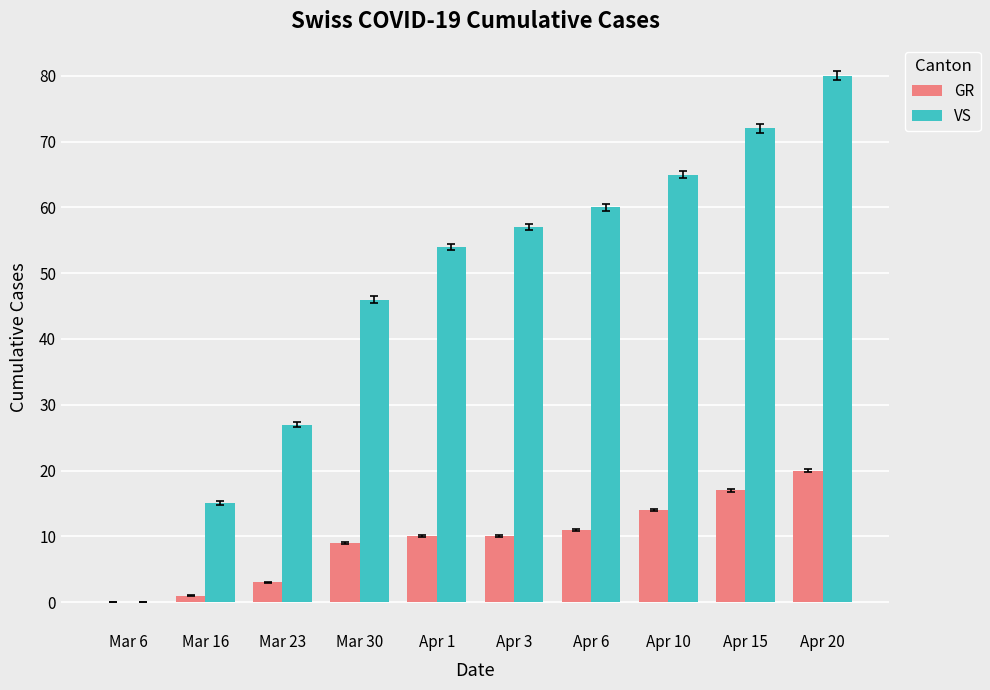

Reading left to right, what are all the values shown in this chart?

GR: 0	1	3	9	10	10	11	14	17	20
VS: 0	15	27	46	54	57	60	65	72	80